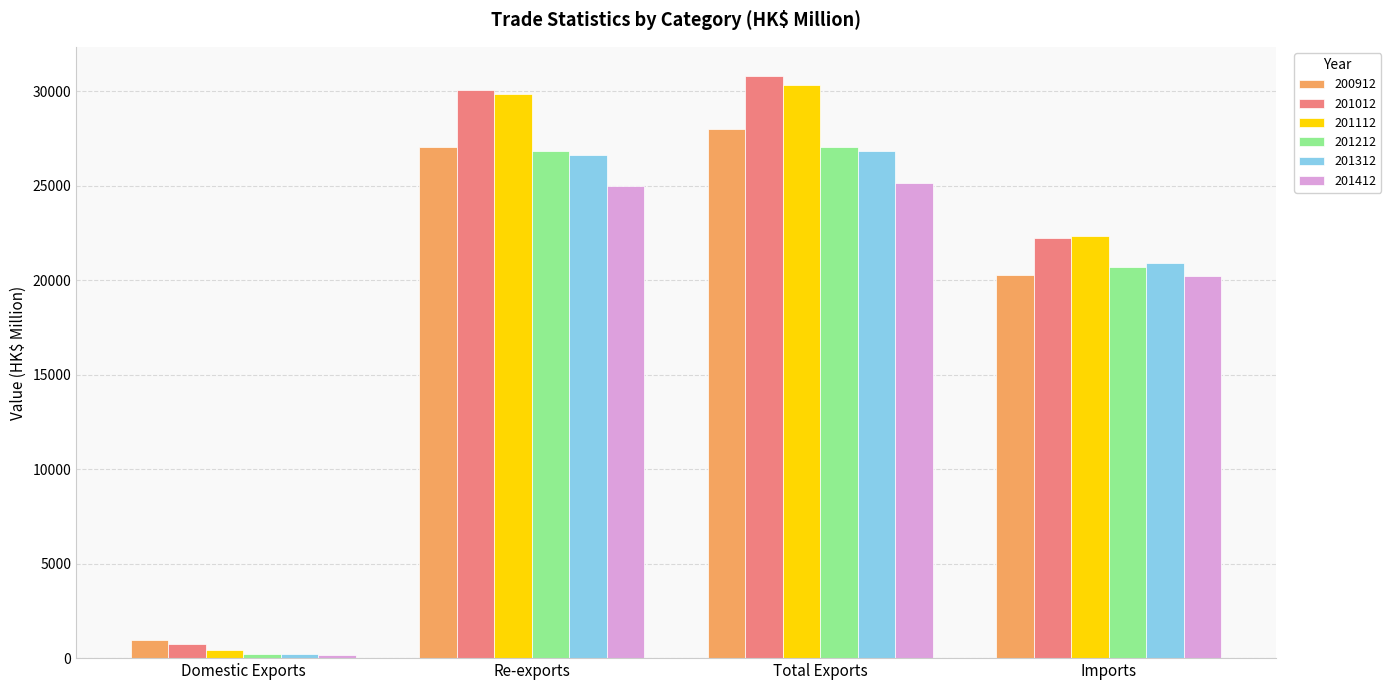

How many bars are there in each group?

6